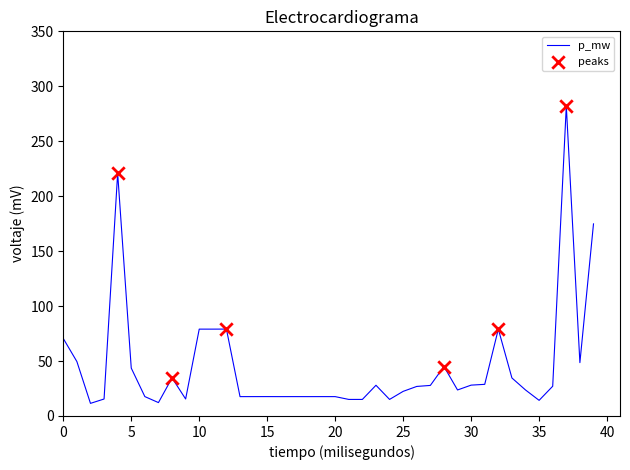

What is the difference between the maximum and minimum values?

270.6